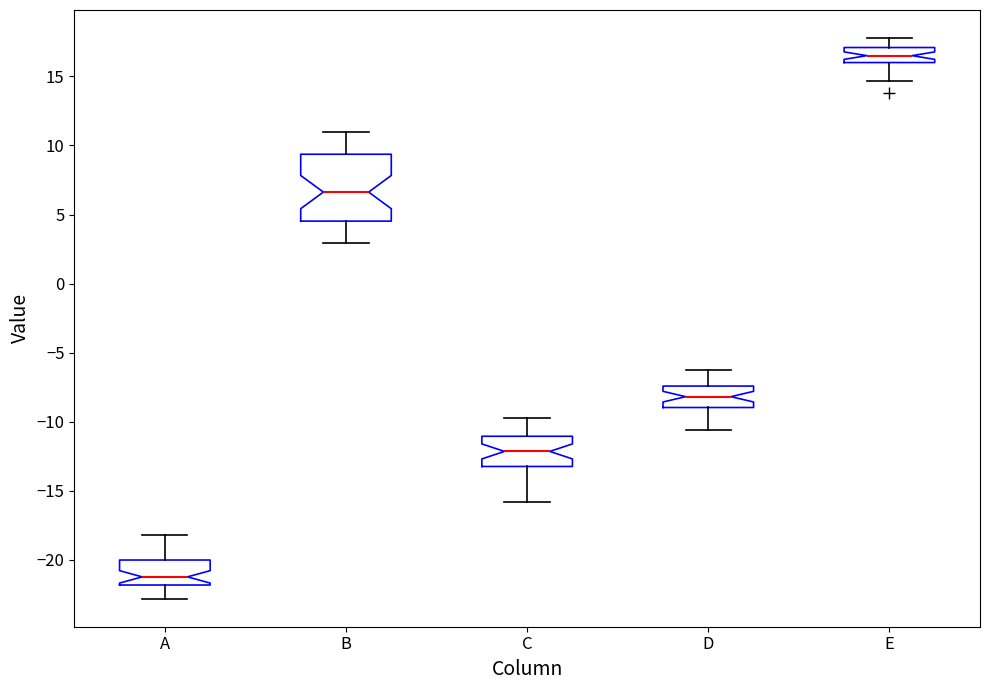

Which box has the lowest median line?

A